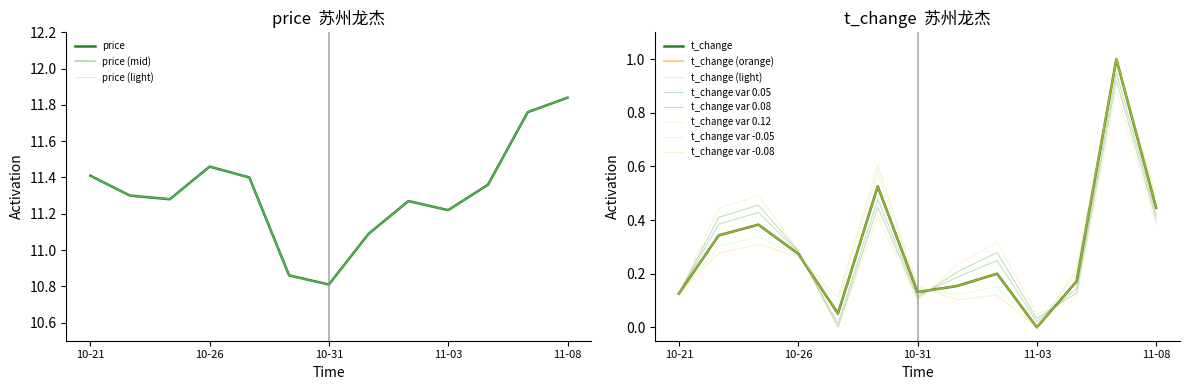

Reading left to right, transcribe all the data shown in this chart.

price: 11.4	11.3	11.3	11.5	11.4	10.9	10.8	11.1	11.3	11.2	11.4	11.8	11.8
t_change: 0.1	0.3	0.4	0.3	0.1	0.5	0.1	0.2	0.2	0.0	0.2	1.0	0.4